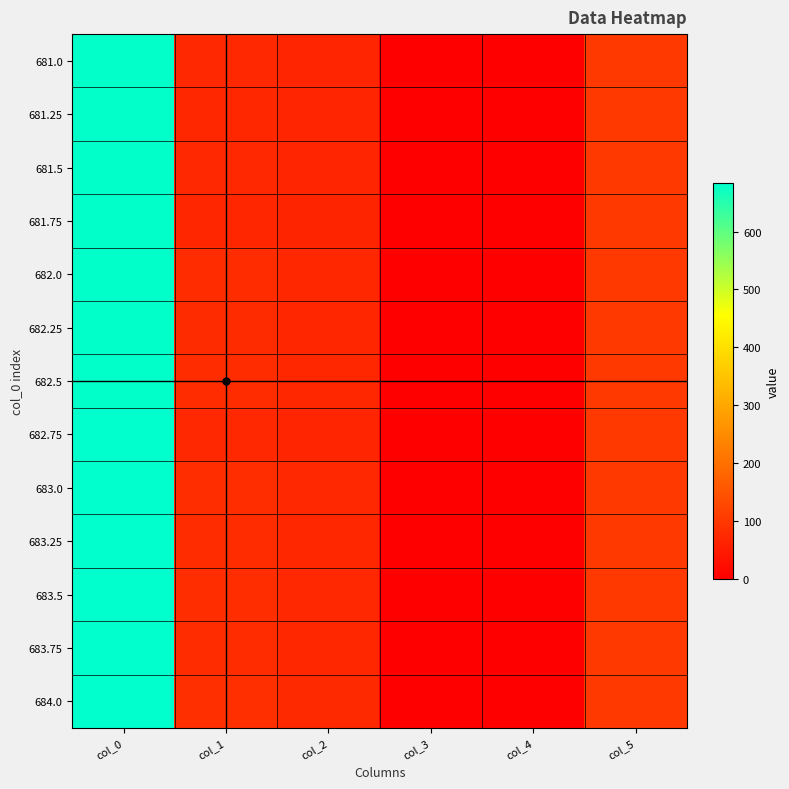

How many data points does each series have?

6